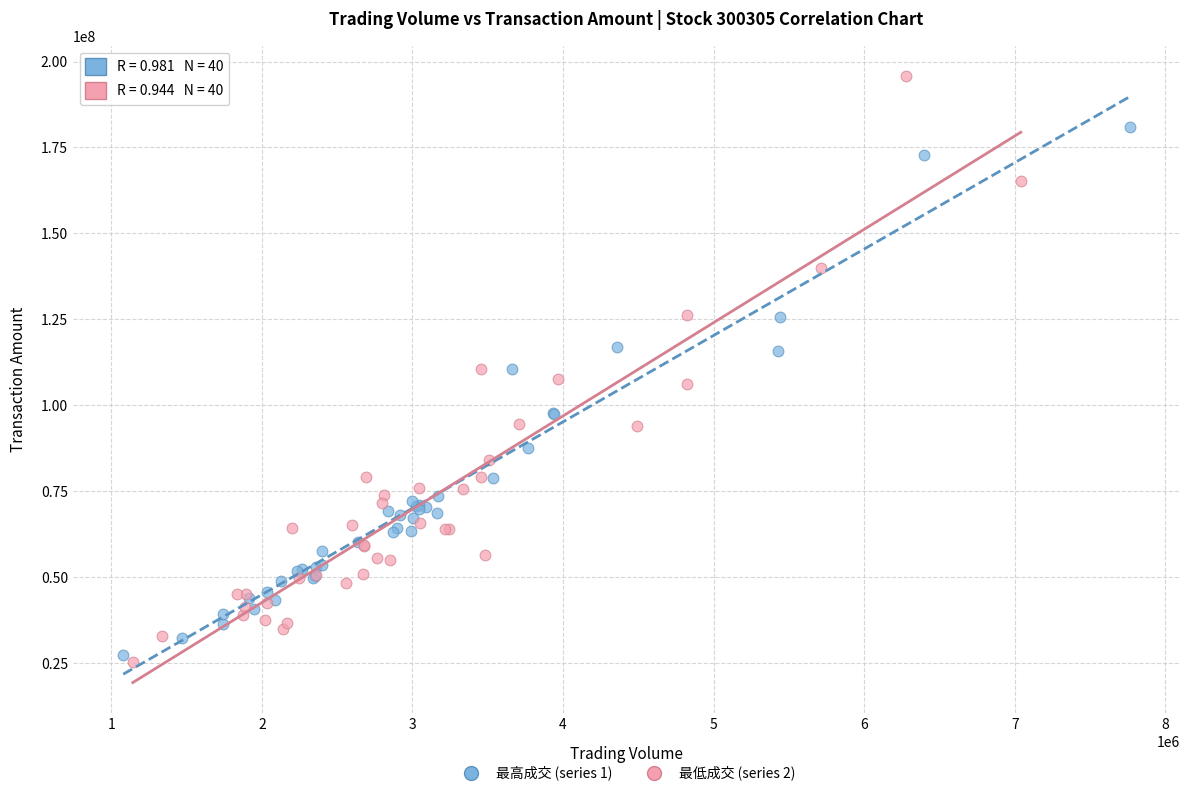

Which series reaches the maximum Y coordinate?

最低成交 (series 2)